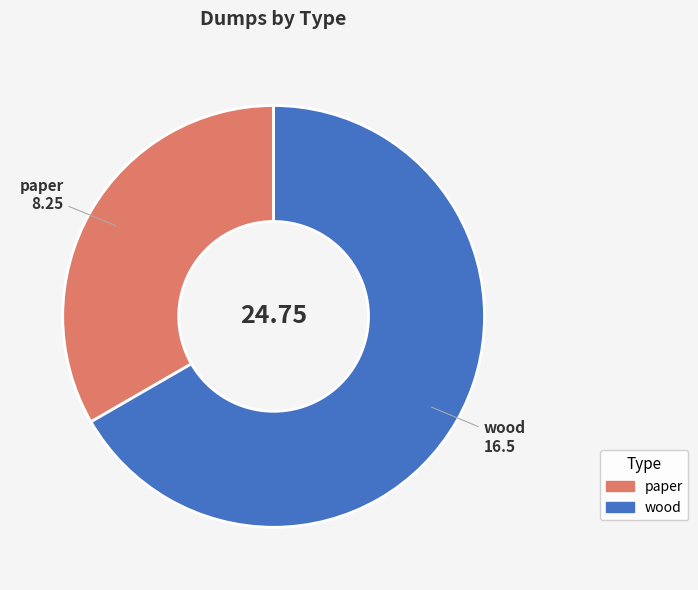

Which category has the biggest portion of the pie?

wood